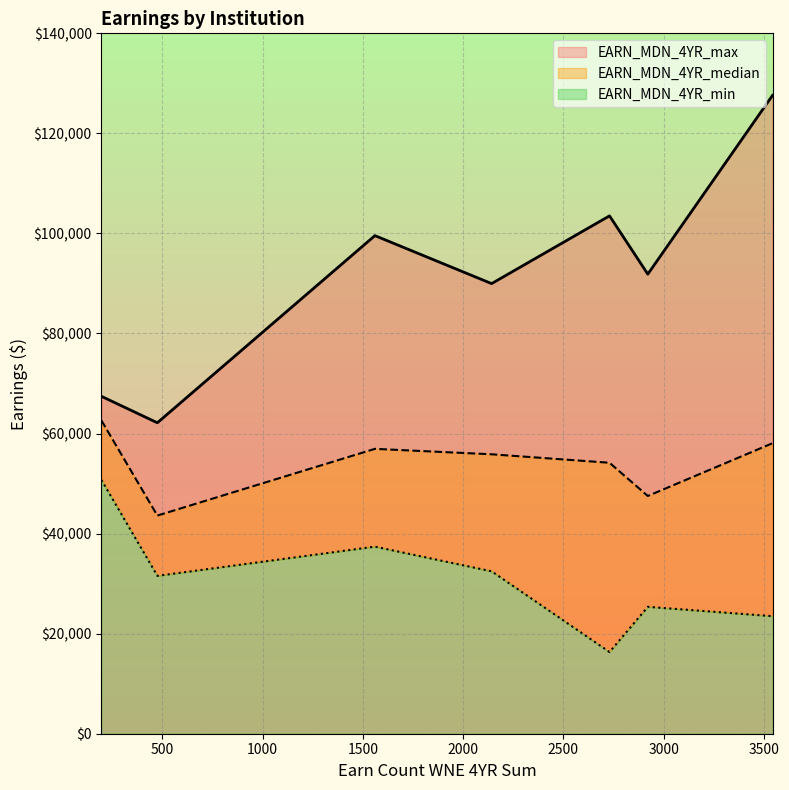

Reading right to left, extract all data points from this chart.

EARN_MDN_4YR_median: Southern Utah University=43609.5	Utah State University=47521.0	Utah Valley University=54162.5	Weber State University=55856.0	University of Utah=56942.0	Brigham Young University=58069.0	Westminster College=62620.0
EARN_MDN_4YR_min: Southern Utah University=31561.0	Utah State University=25367.0	Utah Valley University=16331.0	Weber State University=32470.0	University of Utah=37398.0	Brigham Young University=23498.0	Westminster College=50739.0
EARN_MDN_4YR_max: Southern Utah University=62156.0	Utah State University=91862.0	Utah Valley University=103513.0	Weber State University=89974.0	University of Utah=99562.0	Brigham Young University=127592.0	Westminster College=67444.0